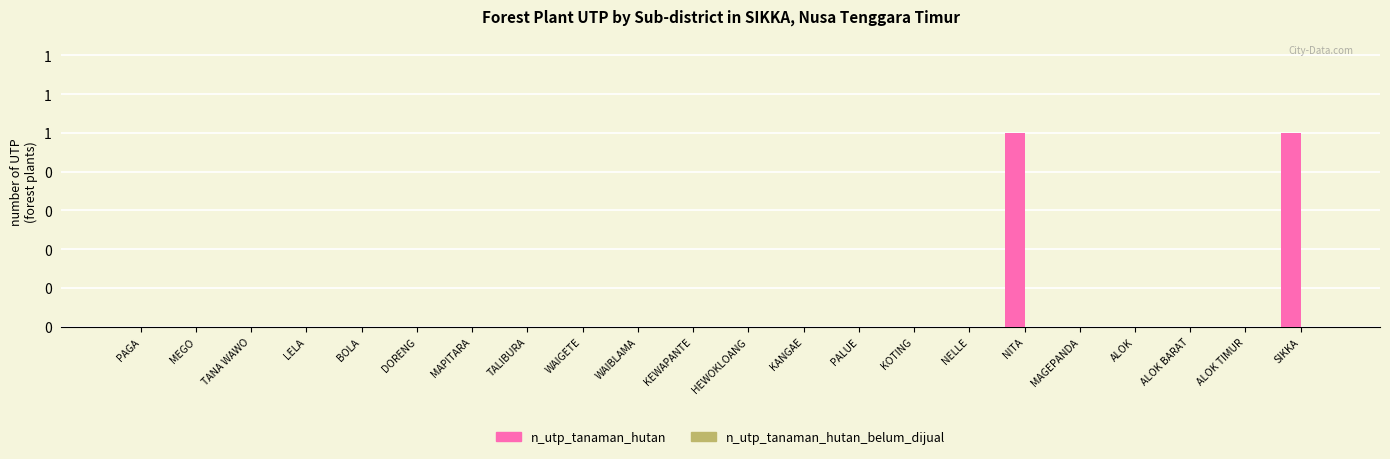

Reading left to right, transcribe all the data shown in this chart.

n_utp_tanaman_hutan: PAGA=0	MEGO=0	TANA WAWO=0	LELA=0	BOLA=0	DORENG=0	MAPITARA=0	TALIBURA=0	WAIGETE=0	WAIBLAMA=0	KEWAPANTE=0	HEWOKLOANG=0	KANGAE=0	PALUE=0	KOTING=0	NELLE=0	NITA=1	MAGEPANDA=0	ALOK=0	ALOK BARAT=0	ALOK TIMUR=0	SIKKA=1
n_utp_tanaman_hutan_belum_dijual: PAGA=0	MEGO=0	TANA WAWO=0	LELA=0	BOLA=0	DORENG=0	MAPITARA=0	TALIBURA=0	WAIGETE=0	WAIBLAMA=0	KEWAPANTE=0	HEWOKLOANG=0	KANGAE=0	PALUE=0	KOTING=0	NELLE=0	NITA=0	MAGEPANDA=0	ALOK=0	ALOK BARAT=0	ALOK TIMUR=0	SIKKA=0